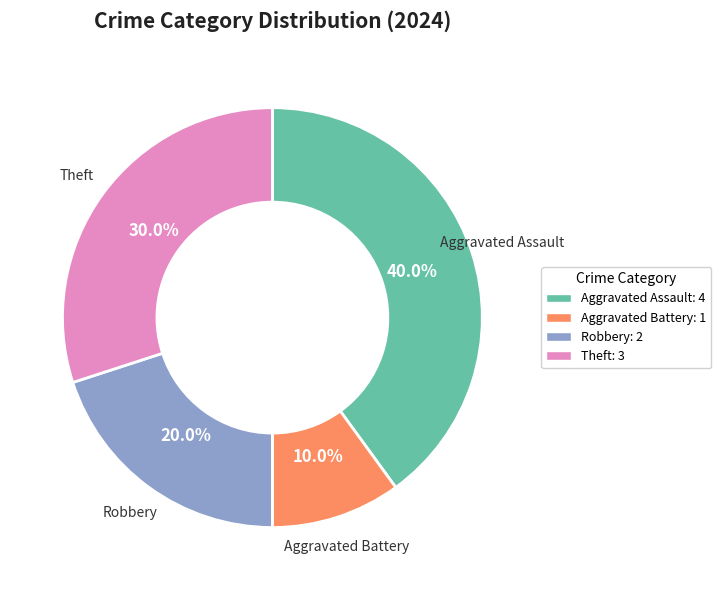

Which slice is the smallest?

Aggravated Battery